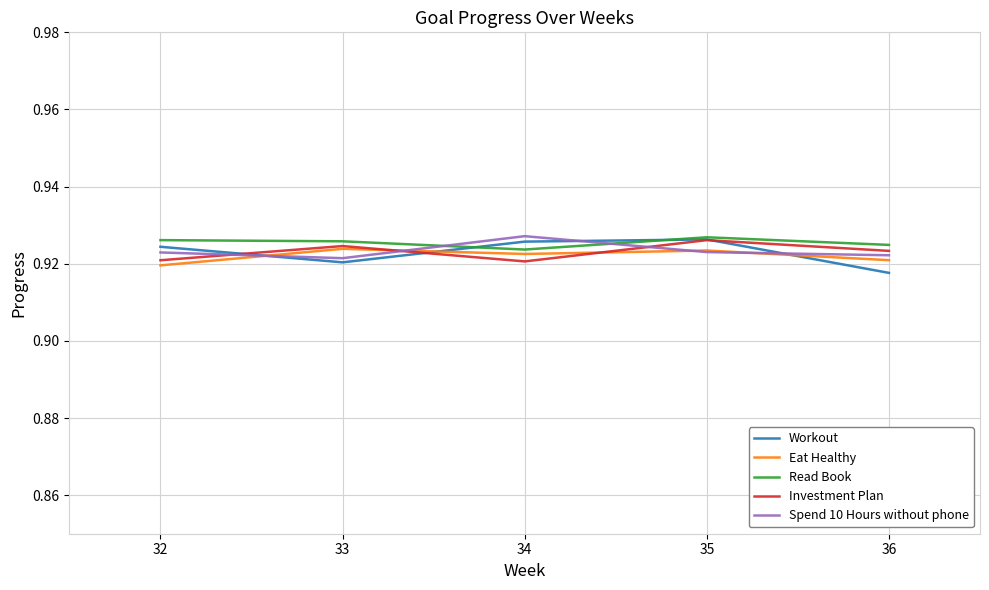

The value of Investment Plan at 35 is 1.4. True or false?

False